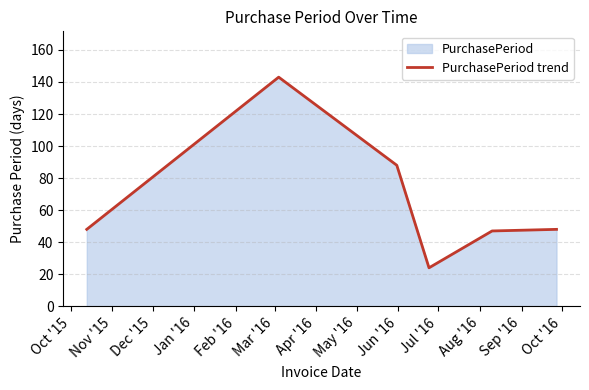

How many data points does each series have?

6